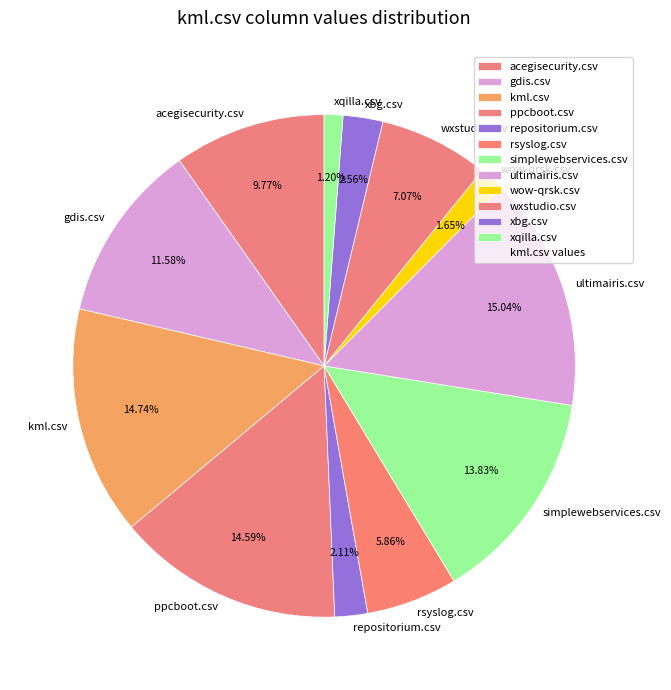

To the nearest percent, what percentage of the pie is acegisecurity.csv?

10%